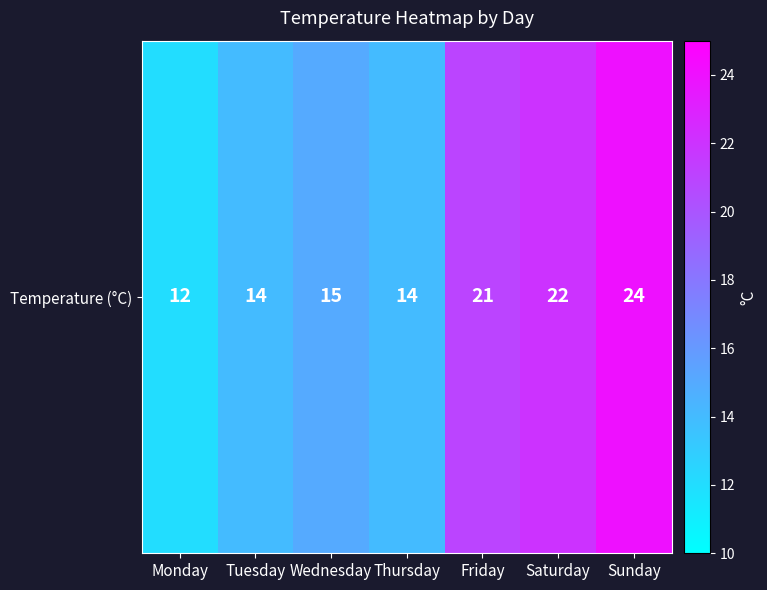

Rank the categories by value from highest to lowest.

Sunday, Saturday, Friday, Wednesday, Tuesday, Thursday, Monday